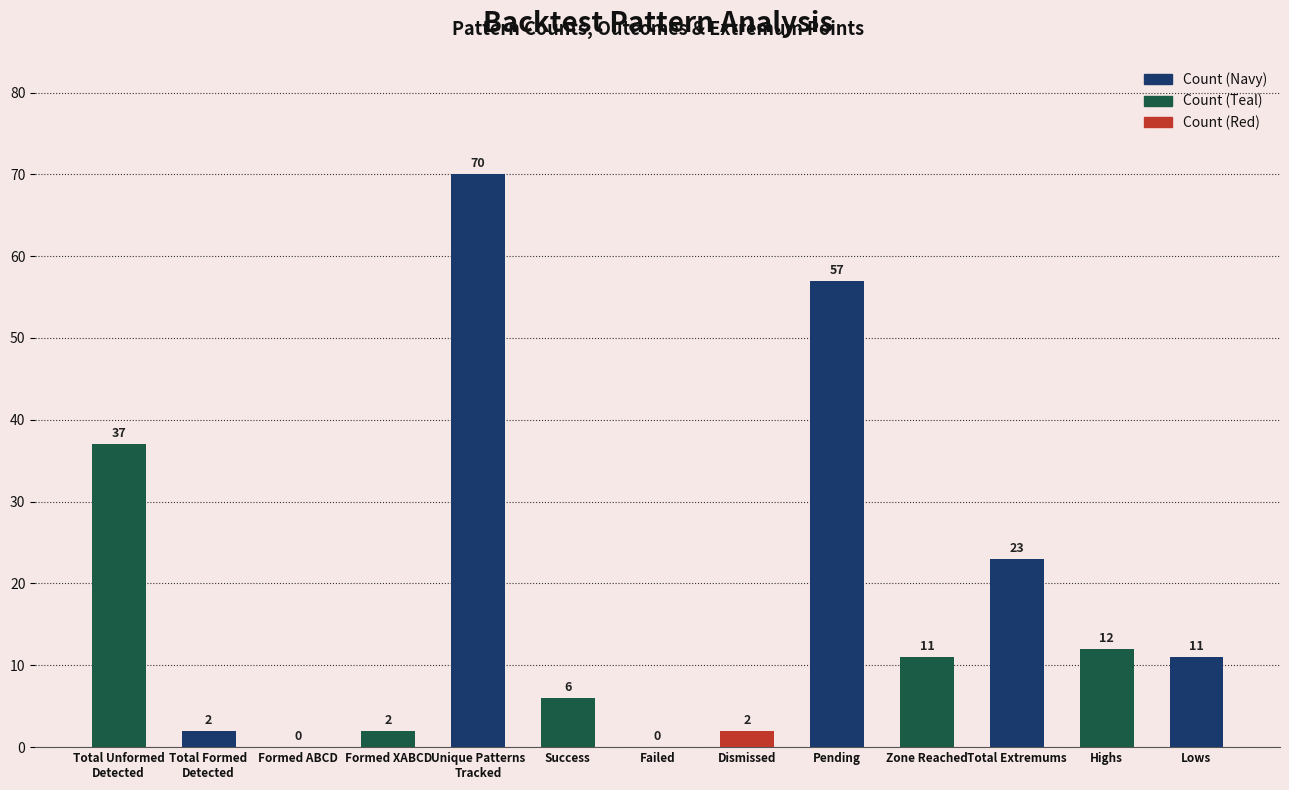

How many distinct data groups are displayed?

1